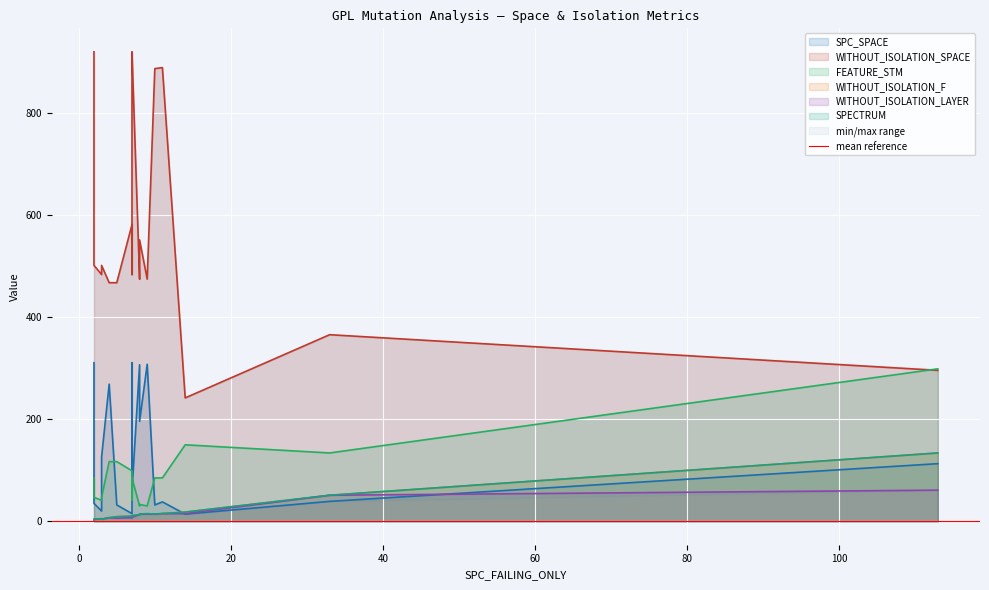

At how many categories does at least one series exceed 410?

17